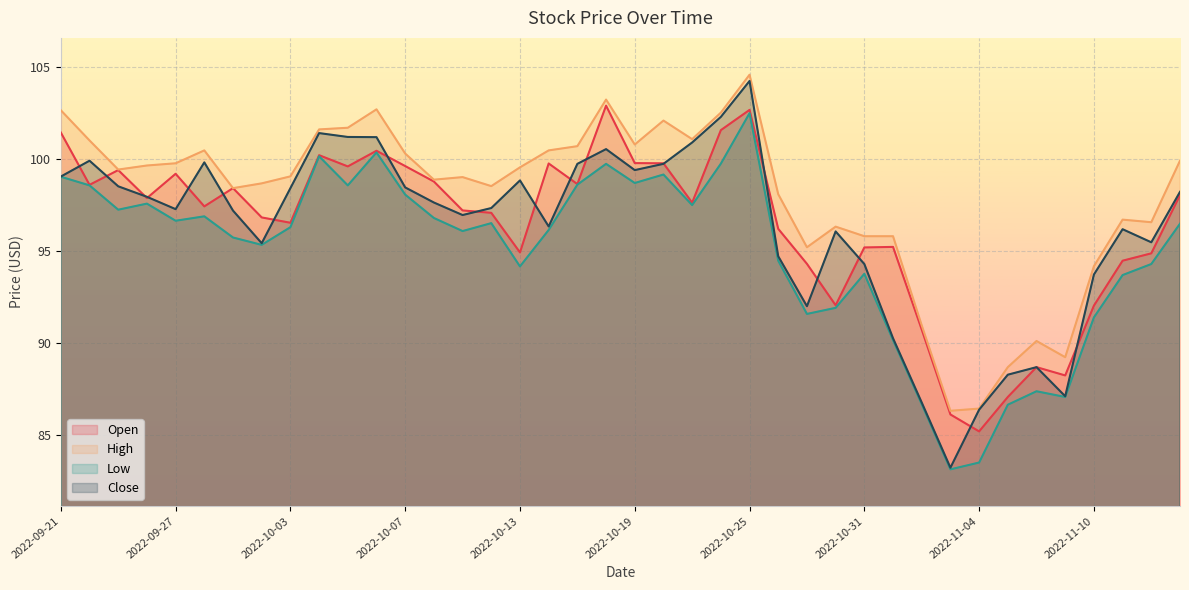

What value does the Low series have at 2022-09-30?

95.3